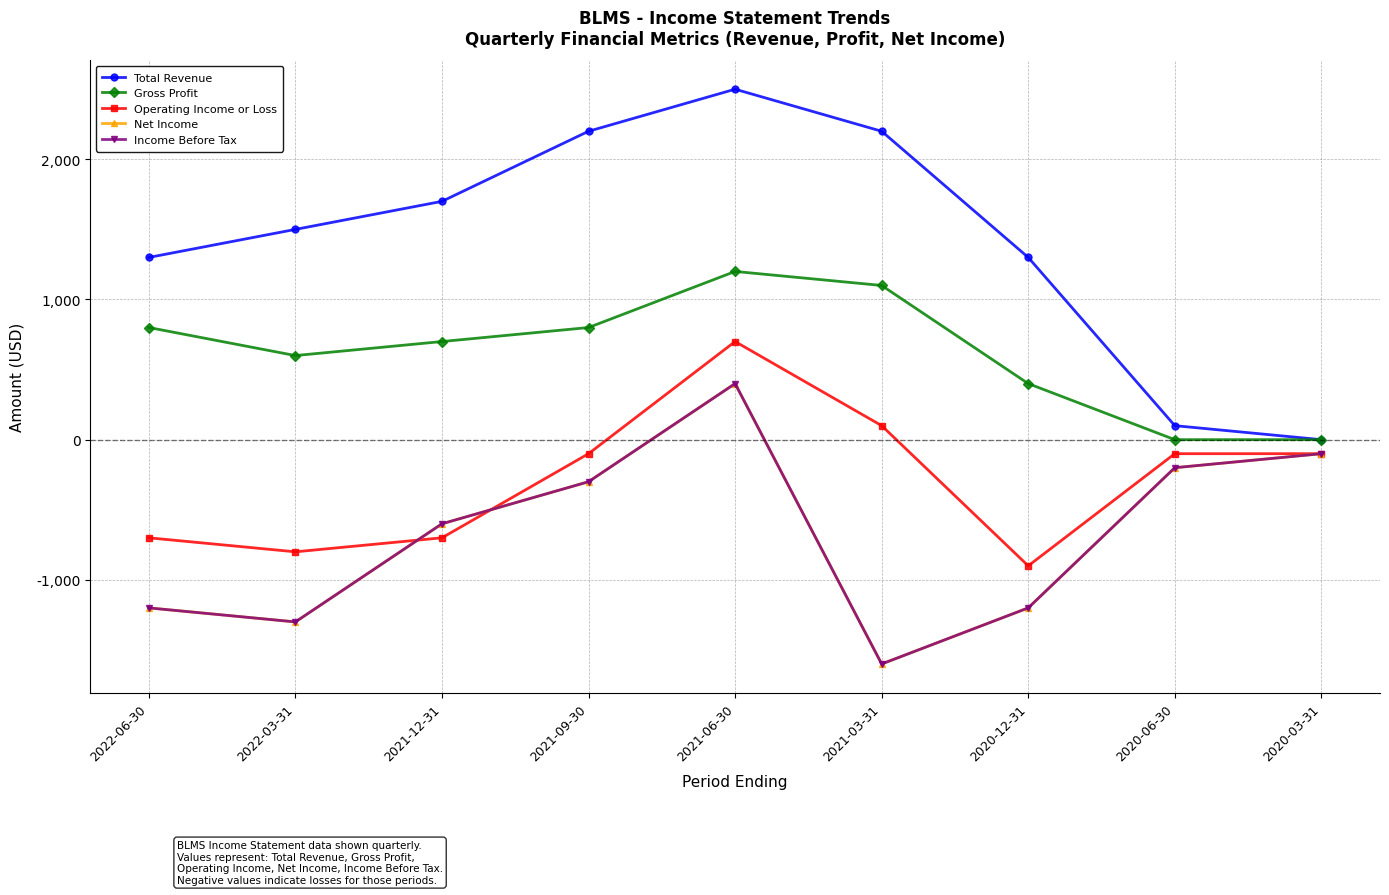

Reading left to right, list all the values displayed in this chart.

Total Revenue: 1300	1500	1700	2200	2500	2200	1300	100	0
Gross Profit: 800	600	700	800	1200	1100	400	0	0
Operating Income or Loss: -700	-800	-700	-100	700	100	-900	-100	-100
Net Income: -1200	-1300	-600	-300	400	-1600	-1200	-200	-100
Income Before Tax: -1200	-1300	-600	-300	400	-1600	-1200	-200	-100